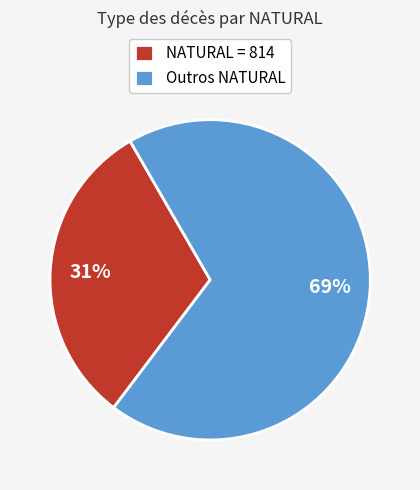

The Outros NATURAL slice represents 58% of the pie. True or false?

False